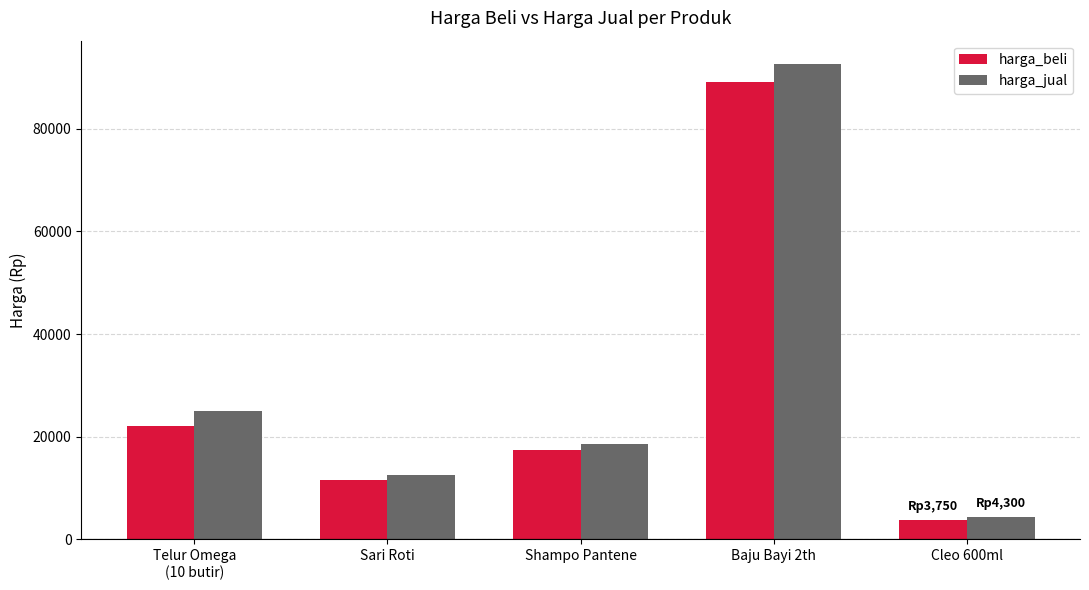

At which category does the chart reach its peak across all series?

Baju Bayi 2th